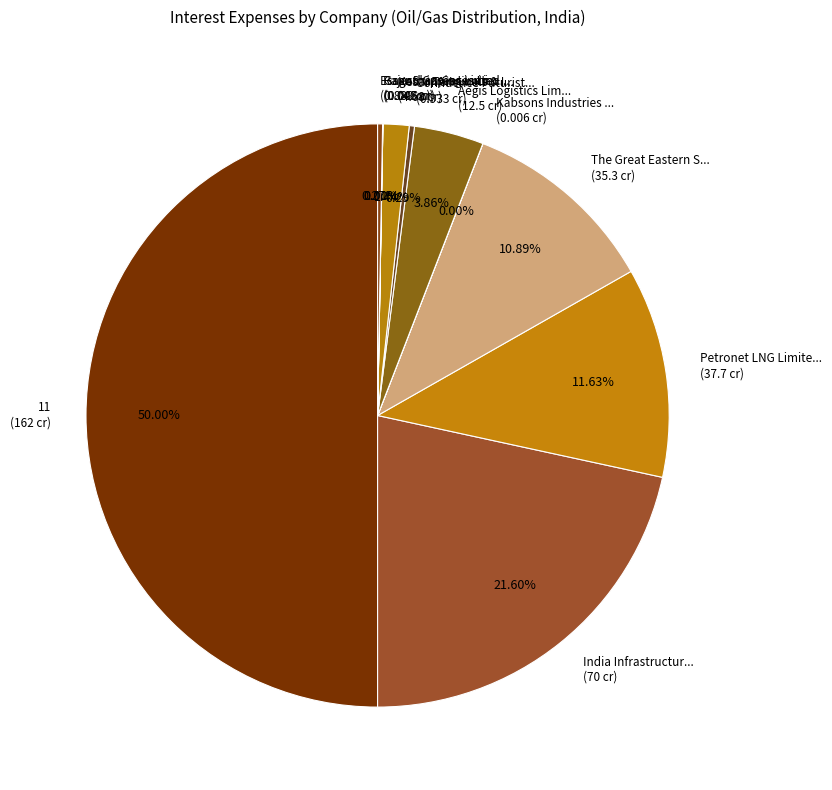

Is the sum of 11 (162 cr) and Aegis Logistics Lim... (12.5 cr) greater than half?

Yes